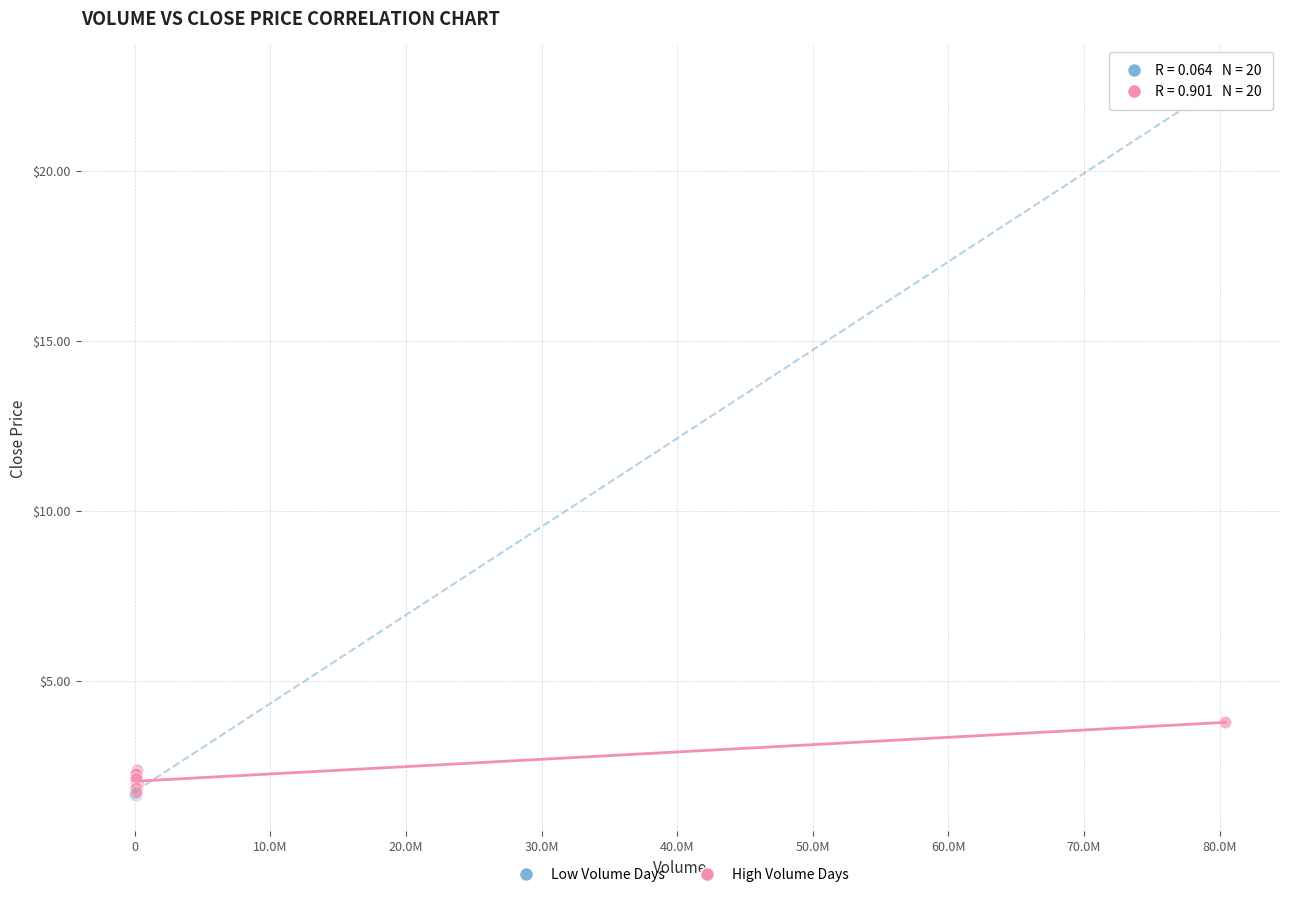

What are all the series names shown in the legend?

Low Volume Days, High Volume Days